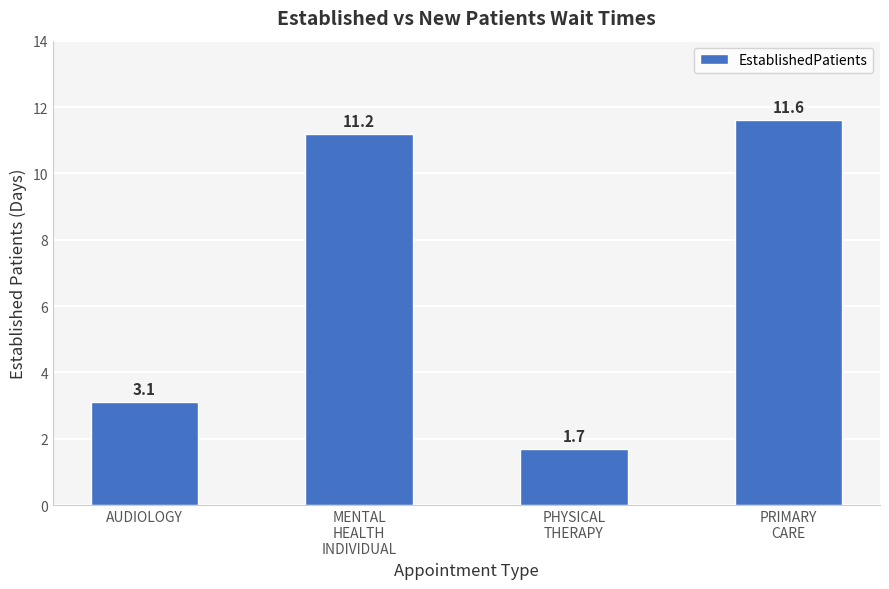

What is the sum of all values?

27.6